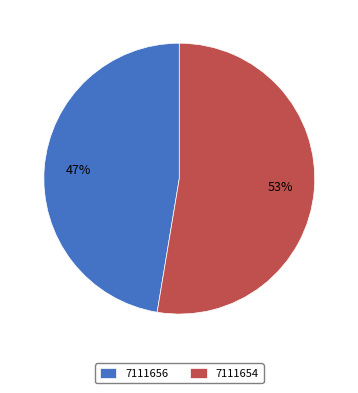

How many segments does this pie chart have?

2